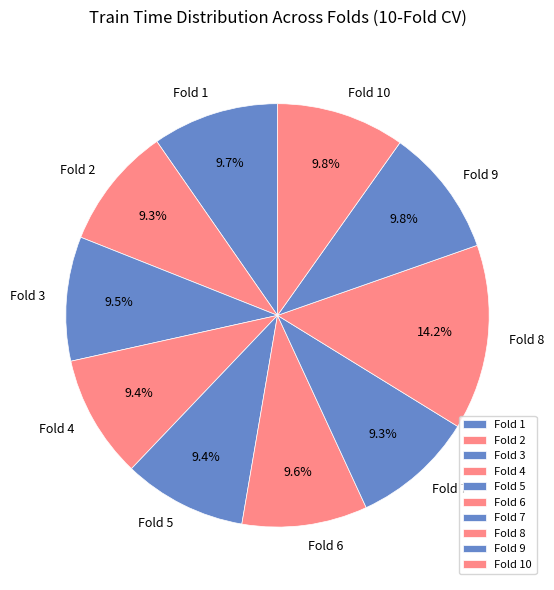

Is there a majority slice in this chart?

No